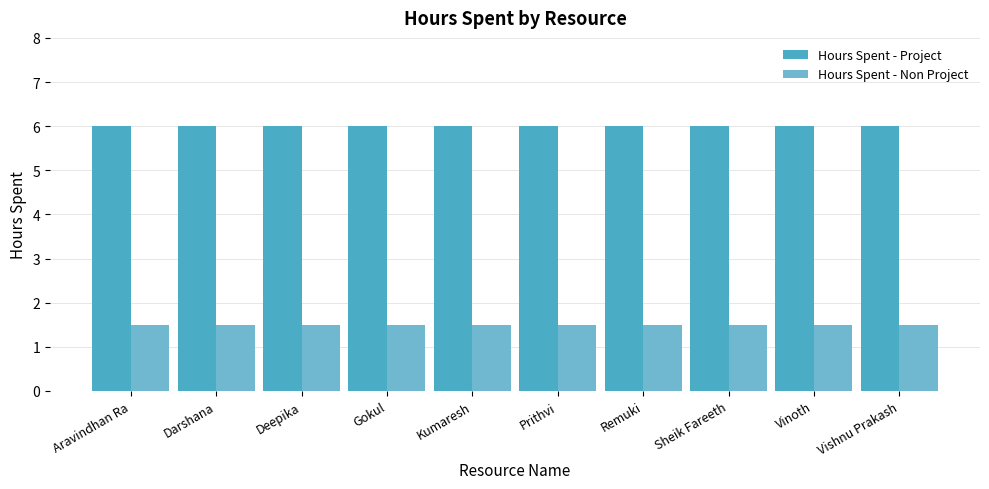

What is the total value across all series at Remuki?

7.5